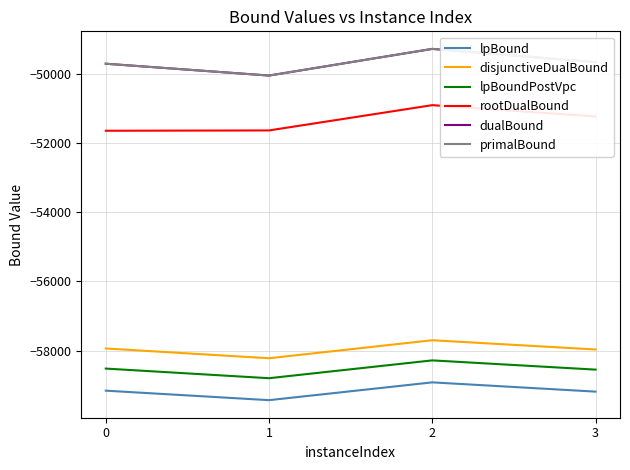

Does the chart display data point markers on the line(s)?

No